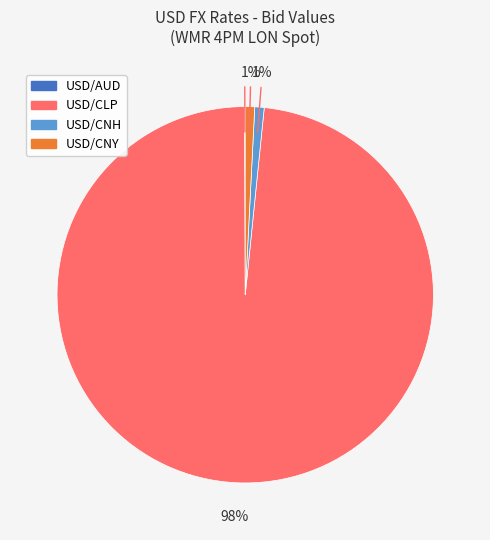

To the nearest percent, what is the difference between the largest and smallest slice percentages?

98%